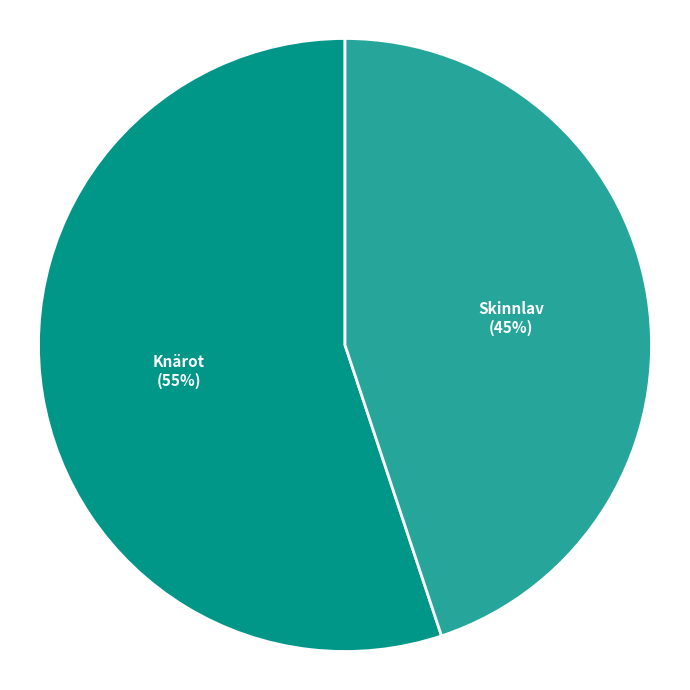

To the nearest percent, what is the difference between the largest and smallest slice percentages?

10%